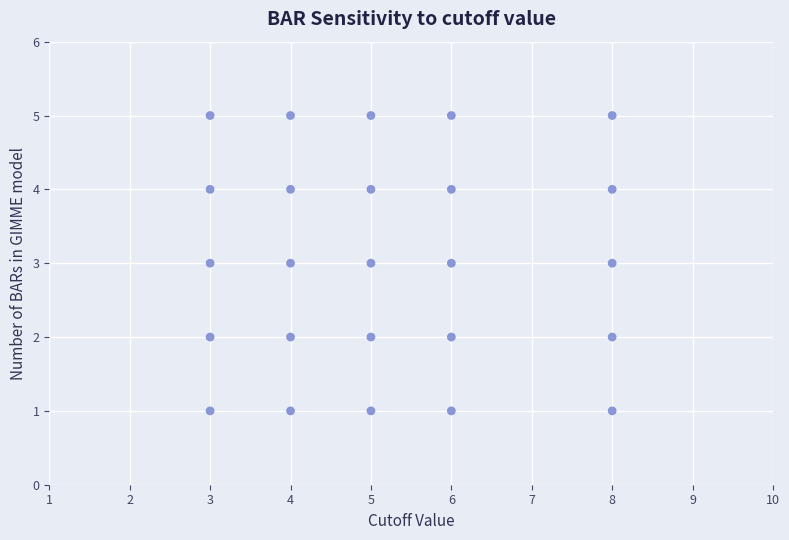

What is the range of X values (max minus min)?

5